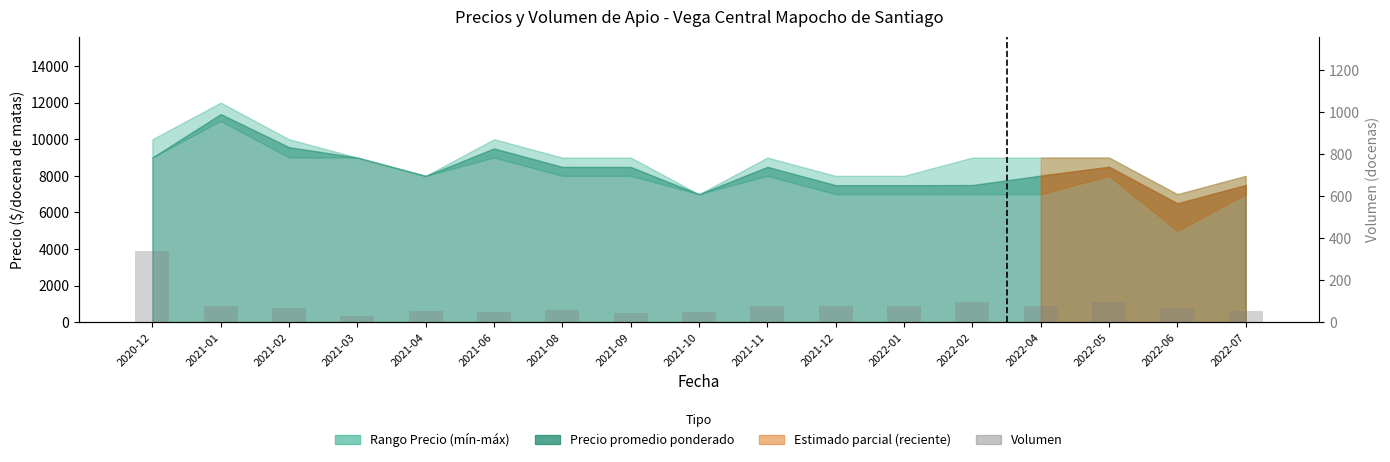

What is the change in value from 2021-11 to 2022-07?

-27